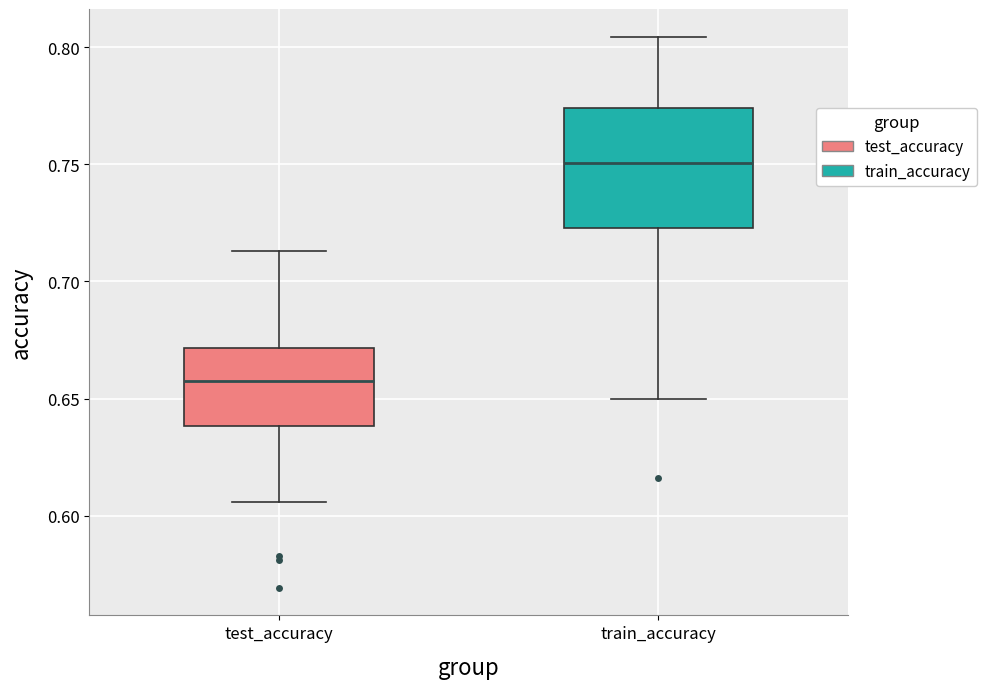

Reading left to right, read every box against the y-axis: the position of its median line, the range the box covers, and the ends of its whiskers. The values are not printed on the chart, so give them approximately, as read against the axis.

test_accuracy: median 0.660, box 0.640 to 0.670, whiskers 0.605 to 0.715
train_accuracy: median 0.750, box 0.725 to 0.775, whiskers 0.650 to 0.805